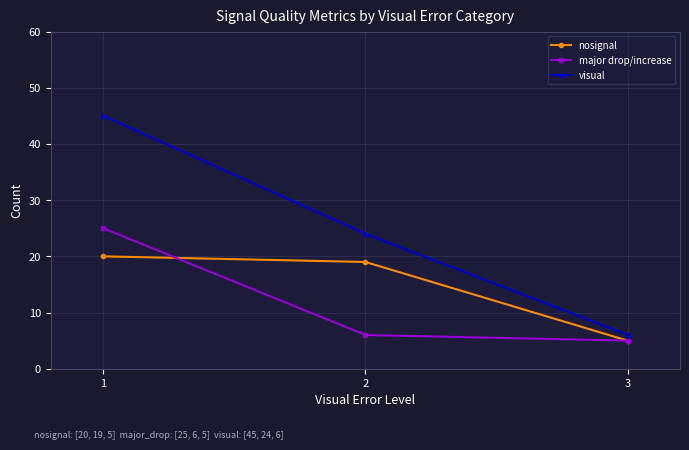

What is the average value of the major drop/increase series?

12